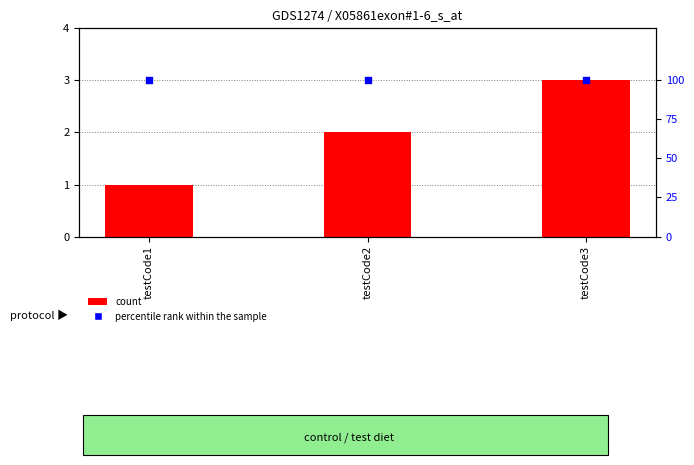

Which series reaches the minimum Y coordinate?

count